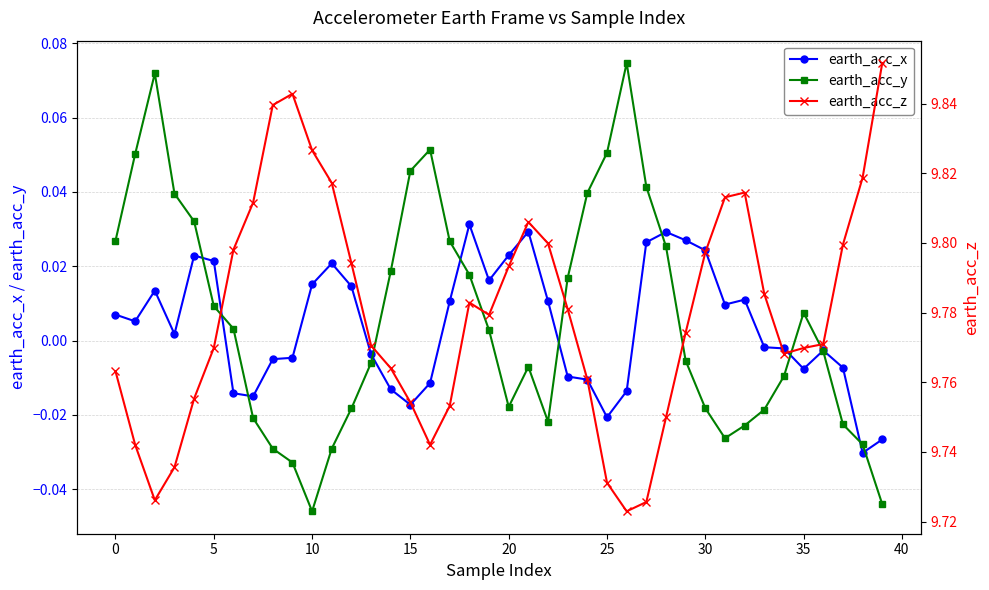

In earth_acc_y, how many points are lower than both neighbors (excluding endpoints)?

4